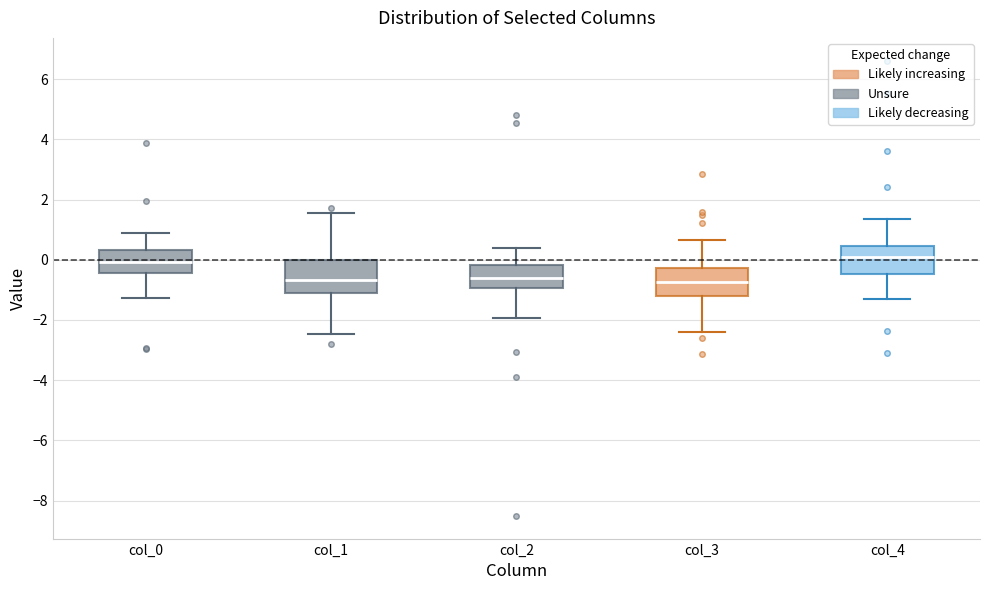

Reading left to right, transcribe this box plot: for each box, give where its median line is, the range the box spans, and where its two whiskers end, as read against the y-axis. The values are not printed on the chart, so give them approximately, as read against the axis.

col_0: median 0.0, box -0.4 to 0.4, whiskers -1.2 to 0.8
col_1: median -0.6, box -1.2 to 0.0, whiskers -2.4 to 1.6
col_2: median -0.6, box -1.0 to -0.2, whiskers -2.0 to 0.4
col_3: median -0.8, box -1.2 to -0.2, whiskers -2.4 to 0.6
col_4: median 0.0, box -0.4 to 0.4, whiskers -1.2 to 1.4